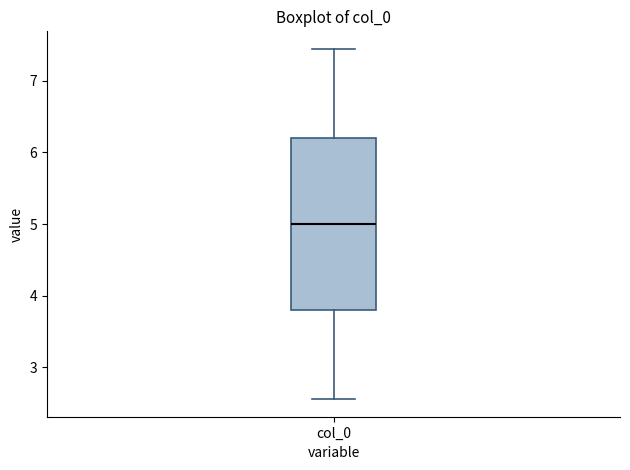

Transcribe this box plot: give where the median line is, the range the box spans, and where the two whiskers end, as read against the y-axis. The values are not printed on the chart, so give them approximately, as read against the axis.

median 5.0, box 3.8 to 6.2, whiskers 2.6 to 7.4